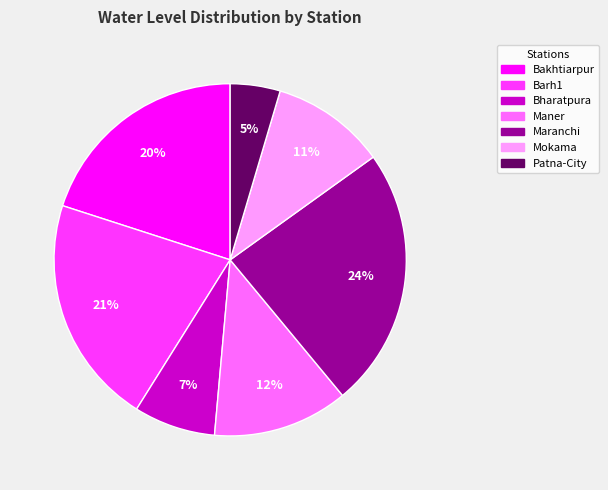

Rank the categories by value from lowest to highest.

Patna-City, Bharatpura, Mokama, Maner, Bakhtiarpur, Barh1, Maranchi